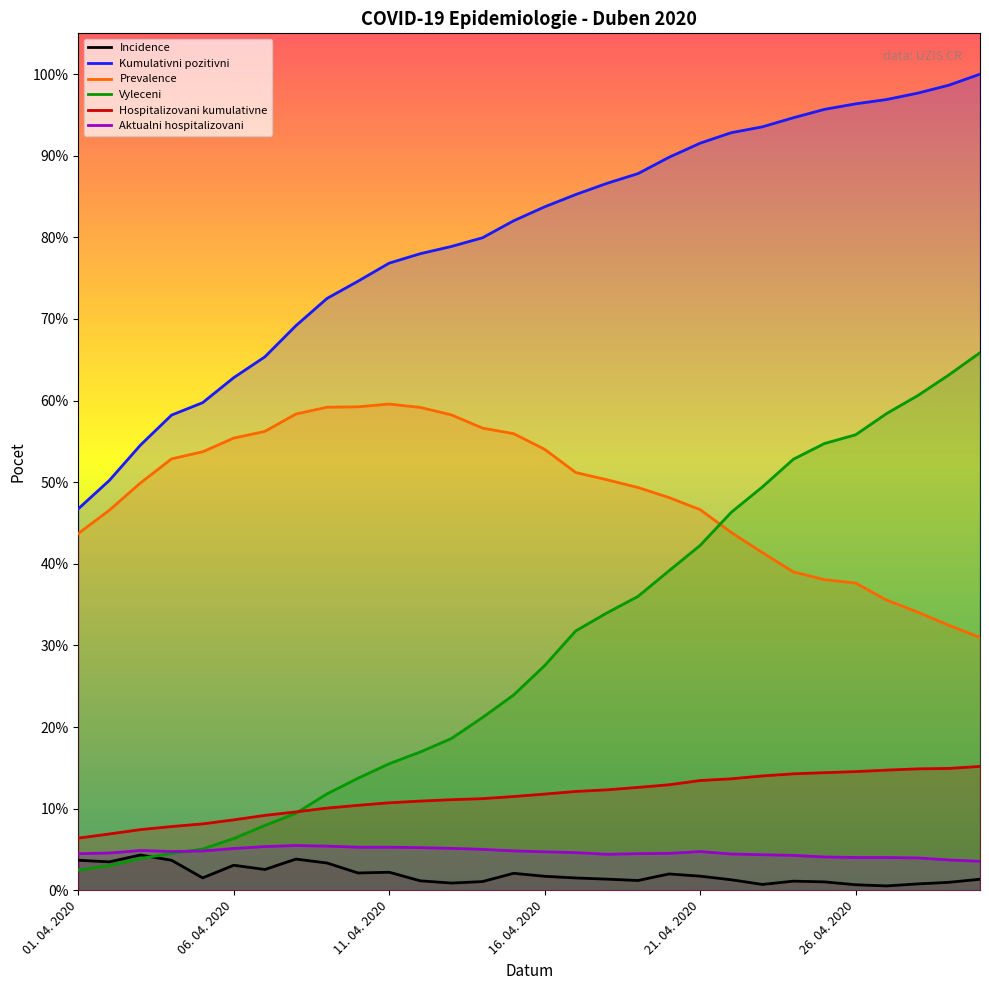

True or false: Prevalence and Aktualni hospitalizovani cross at least once.

False